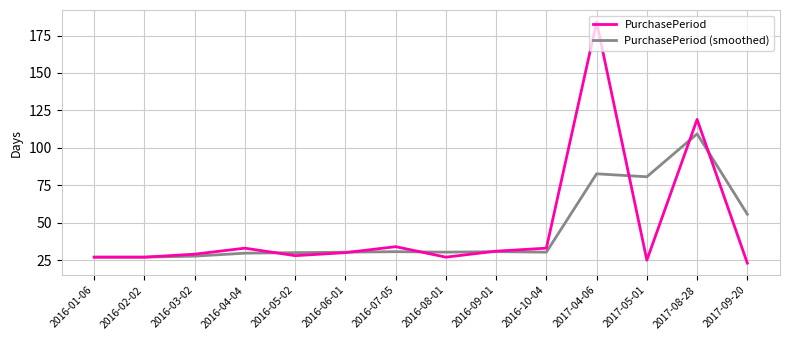

The PurchasePeriod (smoothed) series shows 11.4 at 2016-05-02. True or false?

False